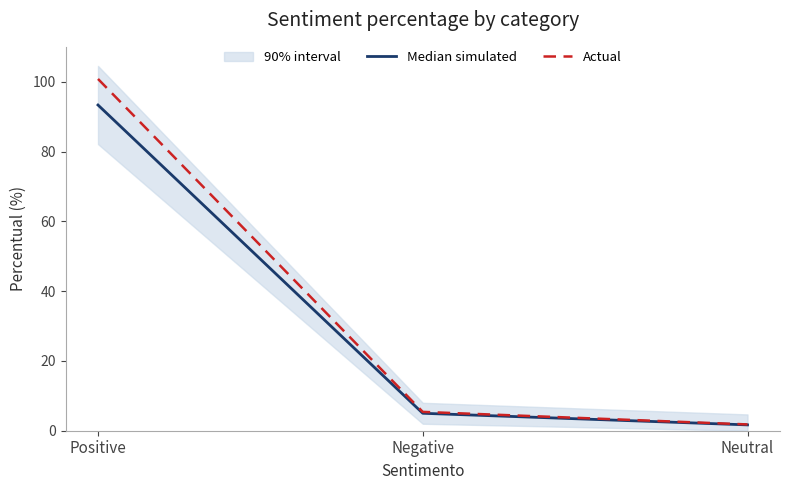

Where does the Median simulated series first go above 5?

Positive